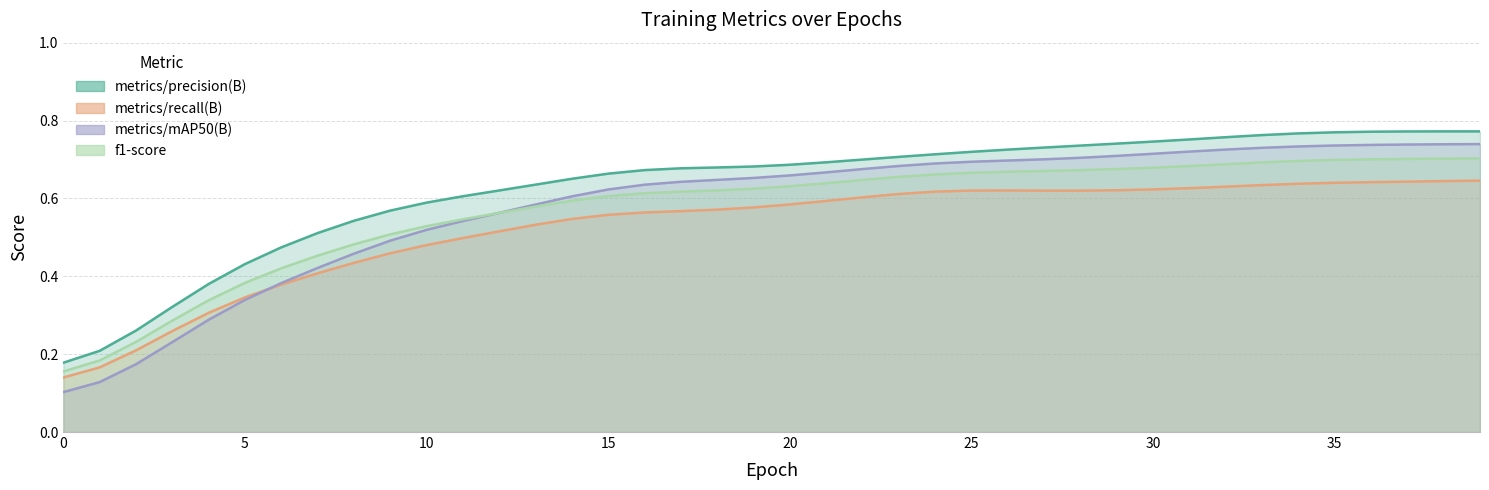

Reading left to right, list all the values displayed in this chart.

metrics/precision(B): 0.2	0.2	0.3	0.3	0.4	0.4	0.5	0.5	0.5	0.6	0.6	0.6	0.6	0.6	0.7	0.7	0.7	0.7	0.7	0.7	0.7	0.7	0.7	0.7	0.7	0.7	0.7	0.7	0.7	0.7	0.7	0.8	0.8	0.8	0.8	0.8	0.8	0.8	0.8	0.8
metrics/recall(B): 0.2	0.2	0.2	0.3	0.3	0.4	0.4	0.5	0.5	0.5	0.5	0.5	0.6	0.6	0.6	0.6	0.6	0.6	0.6	0.6	0.6	0.6	0.6	0.7	0.7	0.7	0.7	0.7	0.7	0.7	0.7	0.7	0.7	0.7	0.7	0.7	0.7	0.7	0.7	0.7
metrics/mAP50(B): 0.1	0.2	0.2	0.3	0.3	0.3	0.4	0.4	0.4	0.5	0.5	0.5	0.5	0.5	0.5	0.6	0.6	0.6	0.6	0.6	0.6	0.6	0.6	0.6	0.6	0.6	0.6	0.6	0.6	0.6	0.6	0.6	0.6	0.6	0.6	0.6	0.6	0.6	0.6	0.6
f1-score: 0.1	0.1	0.2	0.2	0.3	0.3	0.4	0.4	0.5	0.5	0.5	0.5	0.6	0.6	0.6	0.6	0.6	0.6	0.6	0.7	0.7	0.7	0.7	0.7	0.7	0.7	0.7	0.7	0.7	0.7	0.7	0.7	0.7	0.7	0.7	0.7	0.7	0.7	0.7	0.7